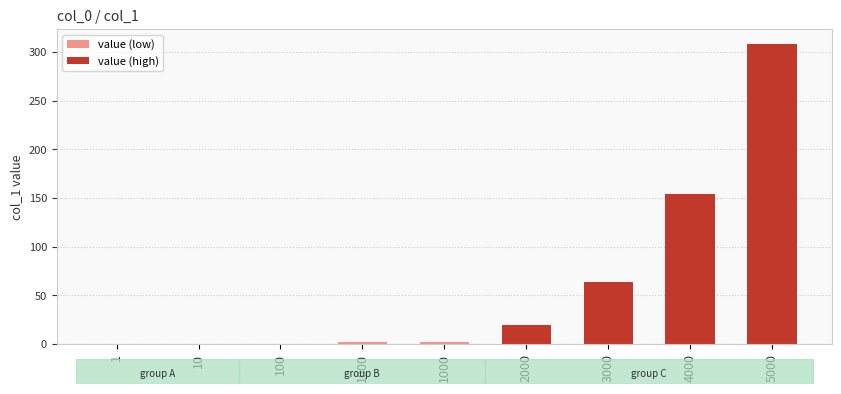

List the labels in order of value, smallest first.

1, 10, 100, 1000, 1000, 2000, 3000, 4000, 5000